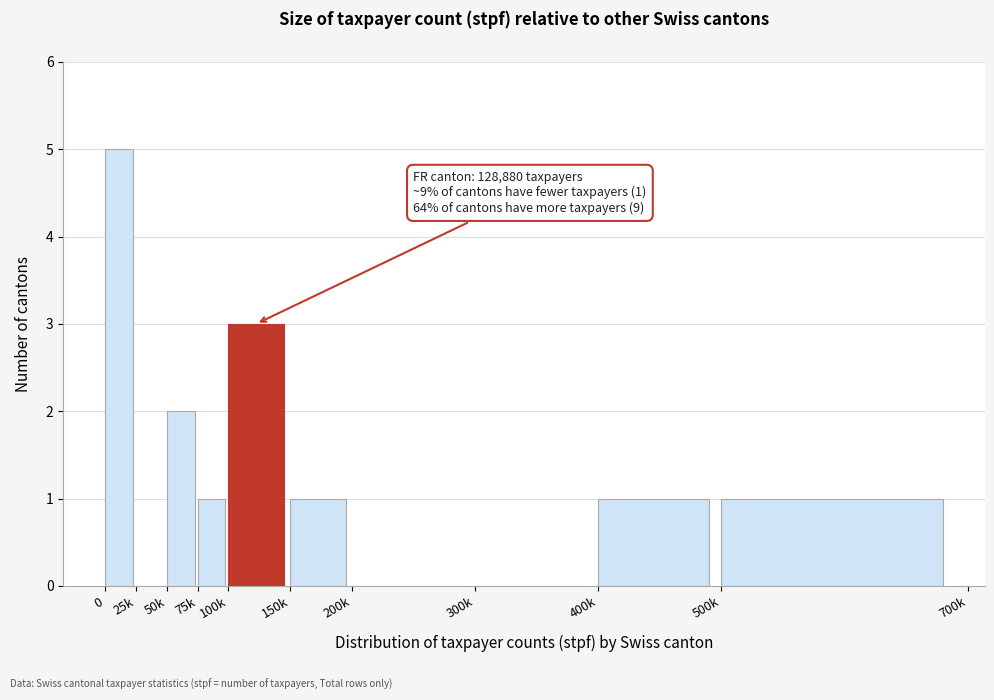

Reading left to right, what are all the values shown in this chart?

0=5	25k=0	50k=2	75k=1	100k=3	150k=1	200k=0	300k=0	400k=1	500k=1